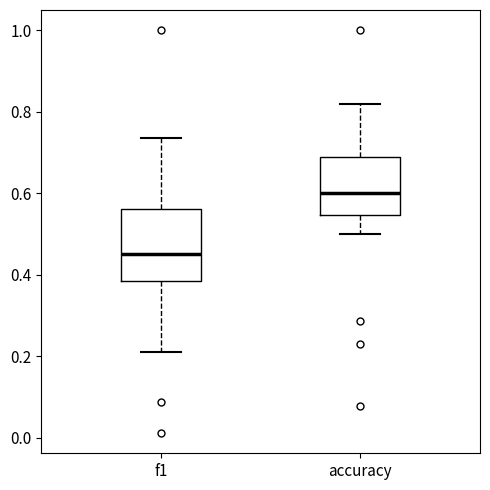

Which box has the lowest median line?

f1